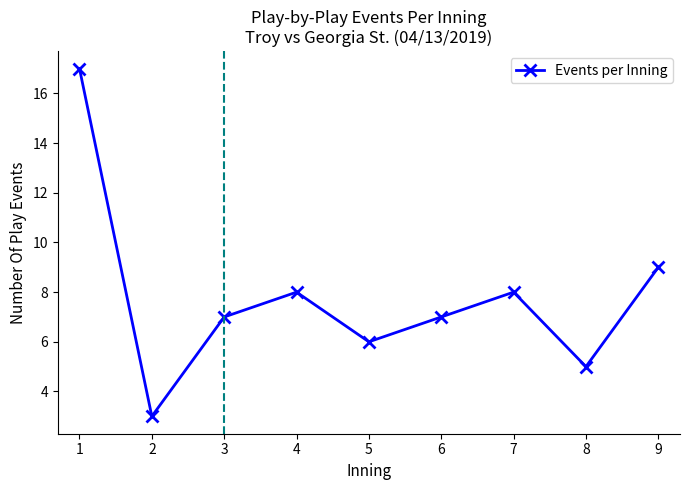

Where does the data first go above 7?

1